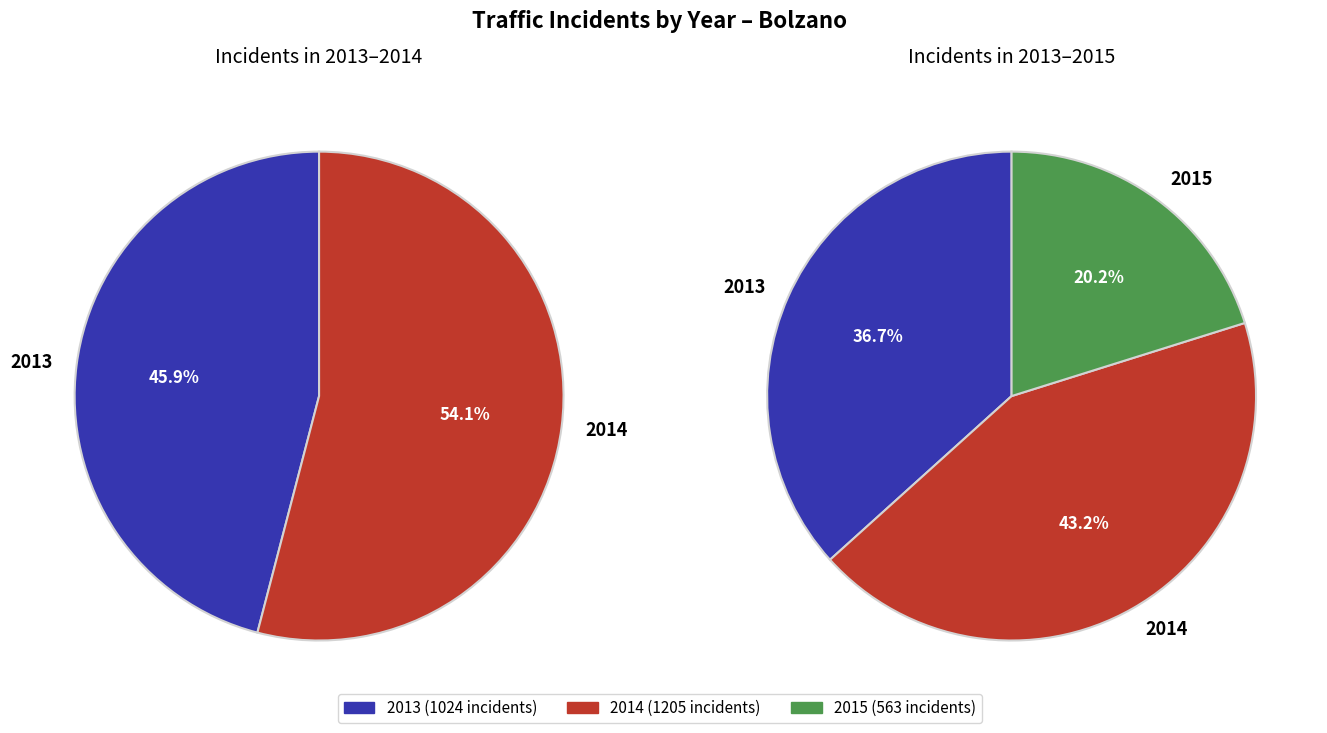

Does 2013 represent more than half of the total?

No